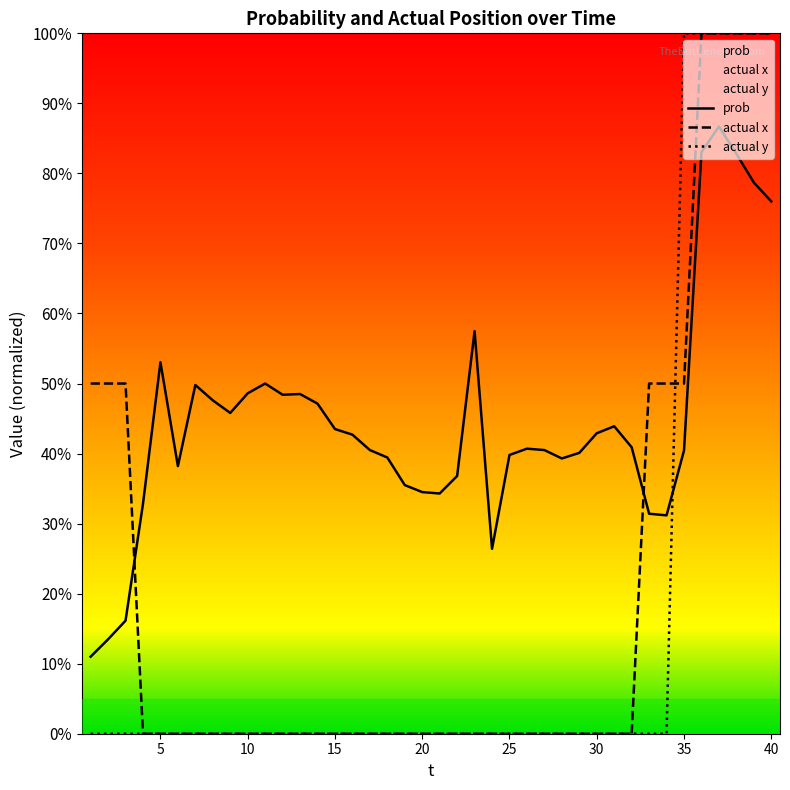

True or false: prob has a value of 0.1 at 19.

False